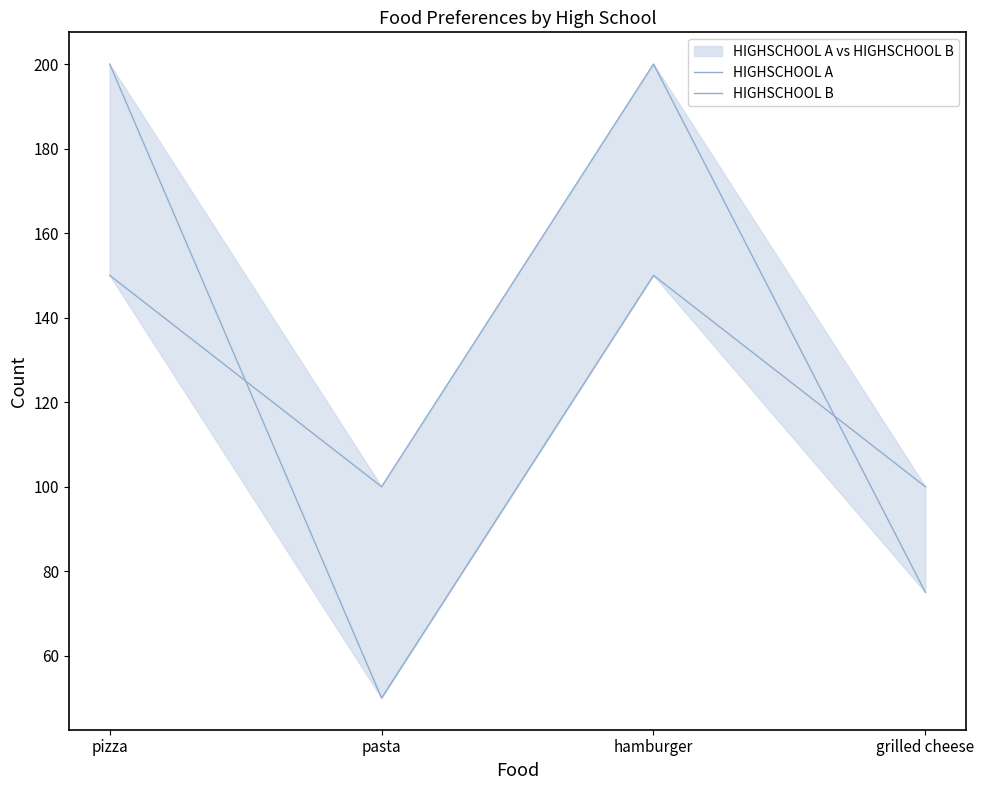

At which label does HIGHSCHOOL A reach its minimum?

grilled cheese